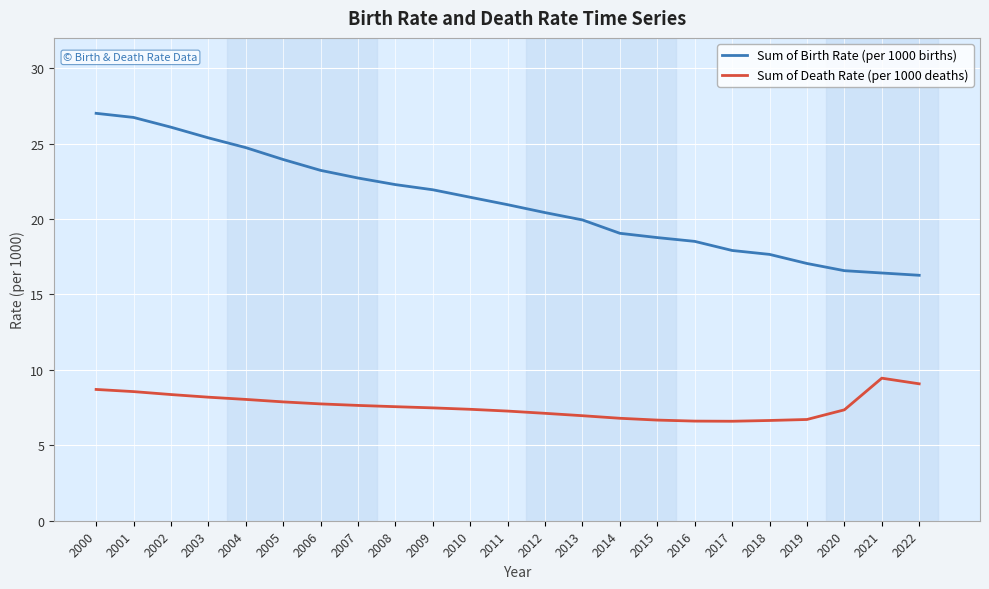

What is the maximum value for Sum of Death Rate (per 1000 deaths)?

9.4